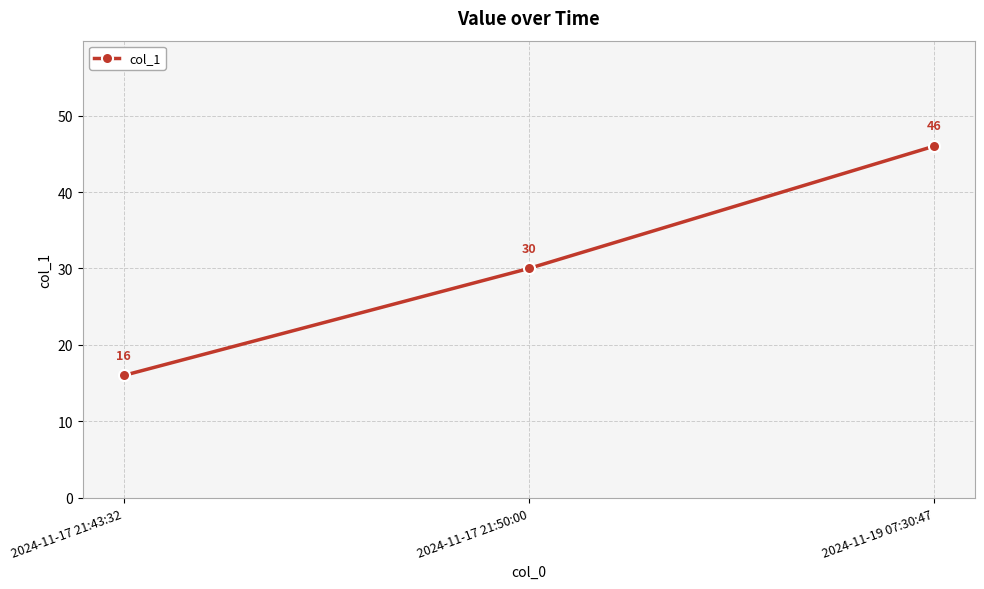

What is the label of the 1st point from the left?

2024-11-17 21:43:32